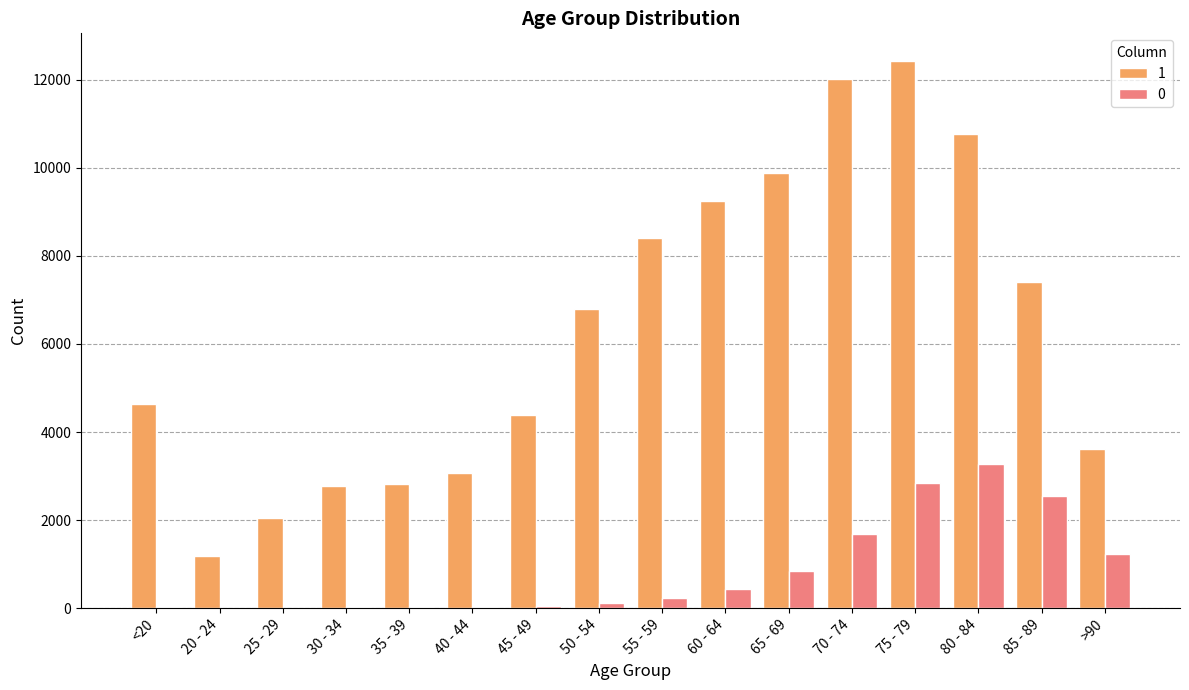

The value of 1 at 50 - 54 is 6803. True or false?

True